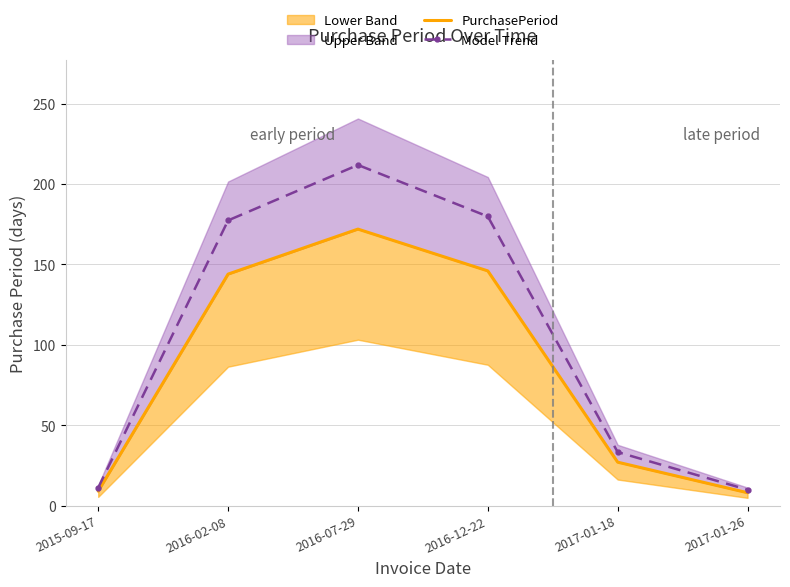

Reading right to left, transcribe all the data shown in this chart.

PurchasePeriod: 2017-01-26=8.0	2017-01-18=27.0	2016-12-22=146.0	2016-07-29=172.0	2016-02-08=144.0	2015-09-17=9.0
Model Trend: 2017-01-26=9.9	2017-01-18=33.3	2016-12-22=179.9	2016-07-29=211.9	2016-02-08=177.4	2015-09-17=11.1